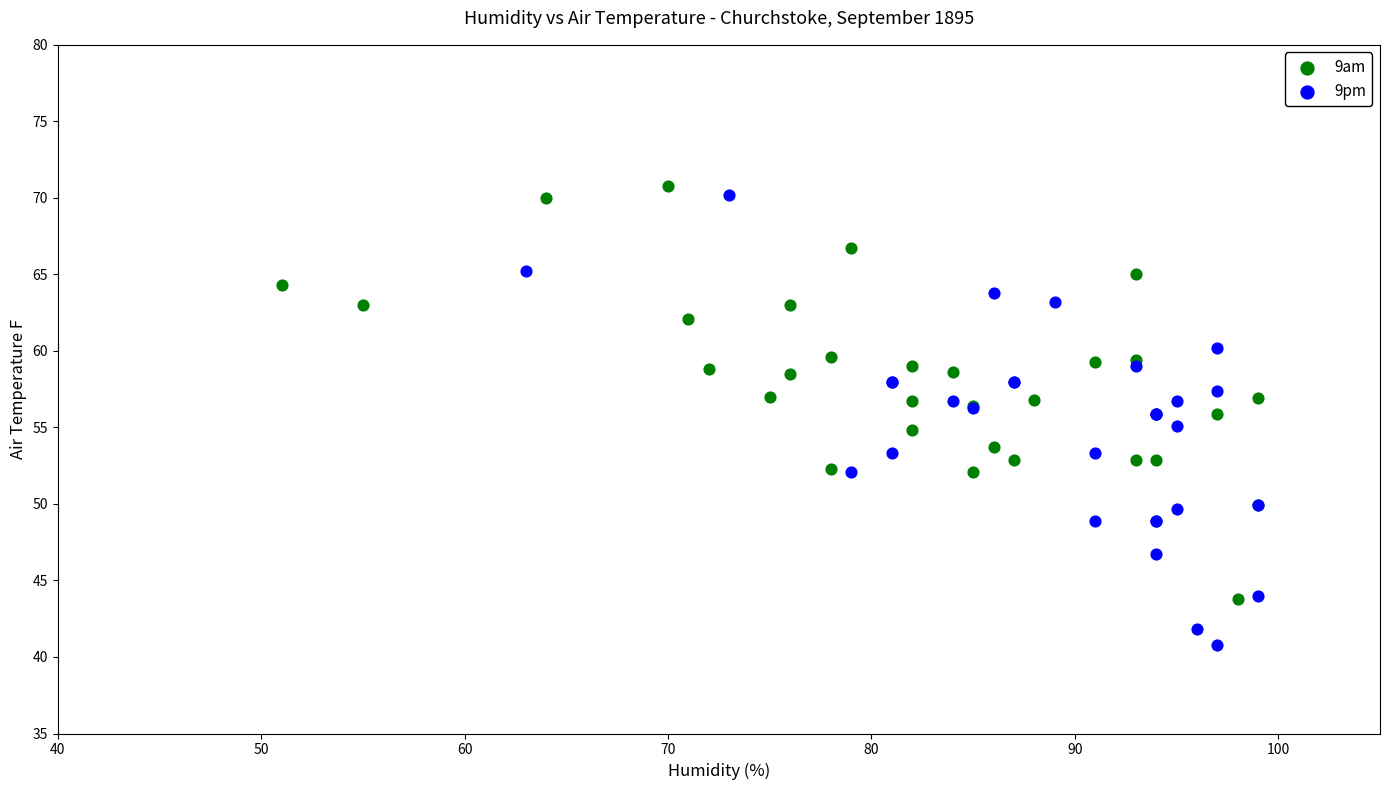

Which series has the largest Y range (max minus min)?

9pm